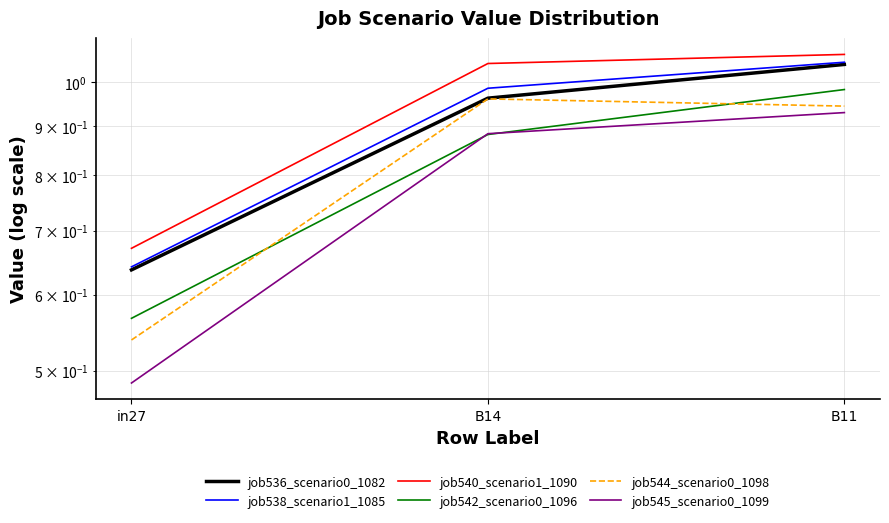

What is the sum of all job540_scenario1_1090 values?

2.8